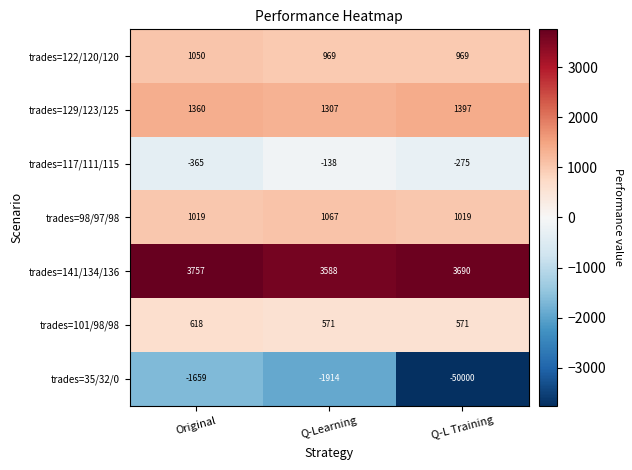

What is the spread (max minus min) of values at Q-Learning?

5502